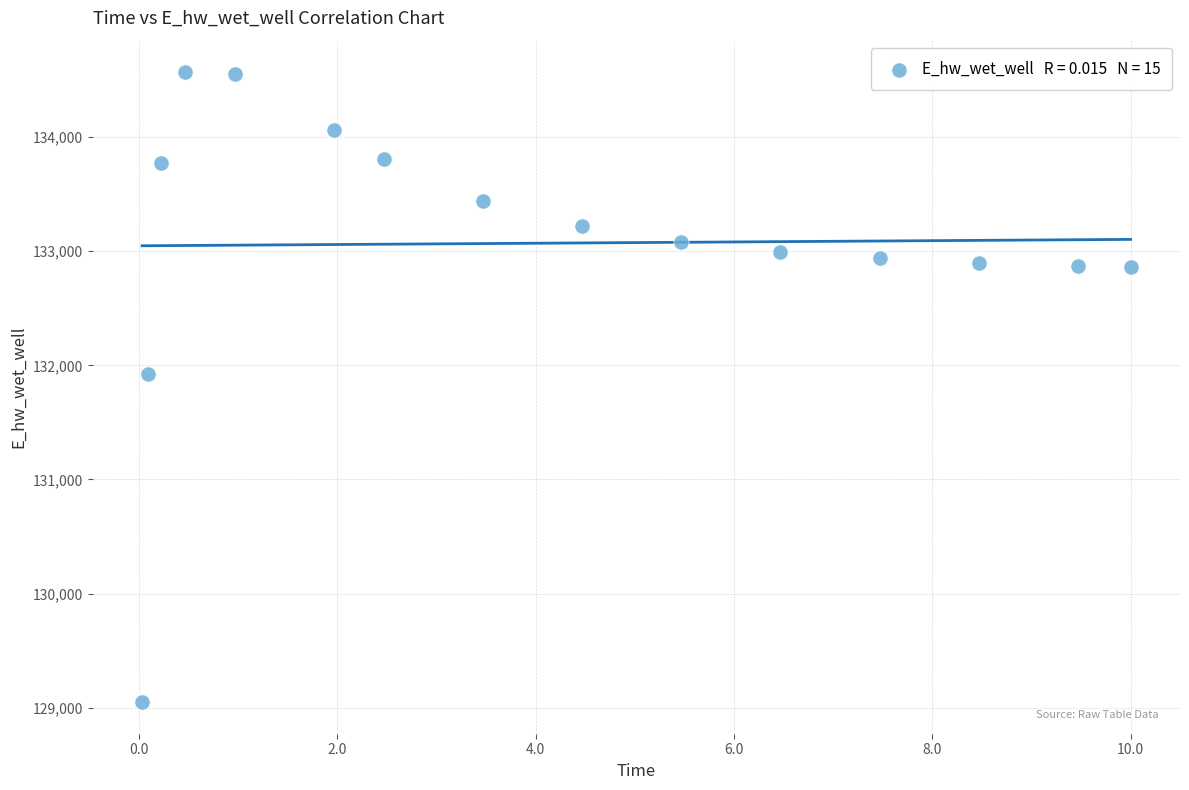

What Y value in the scatter plot is closest to 131808?

131928.7